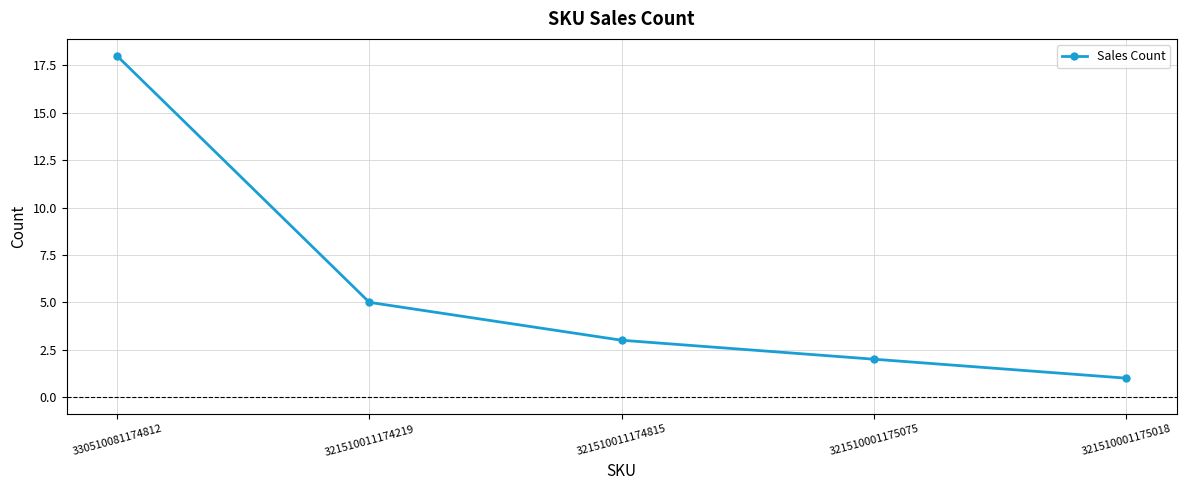

What is the change in value from 330510081174812 to 321510011174815?

-15